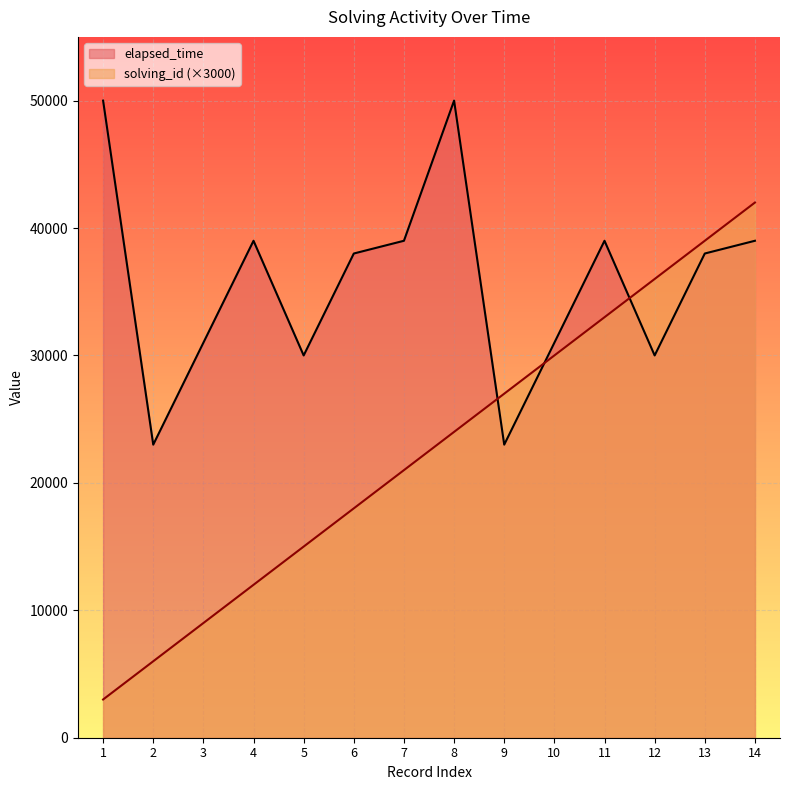

True or false: elapsed_time has more than 1 points higher than both neighbors.

True